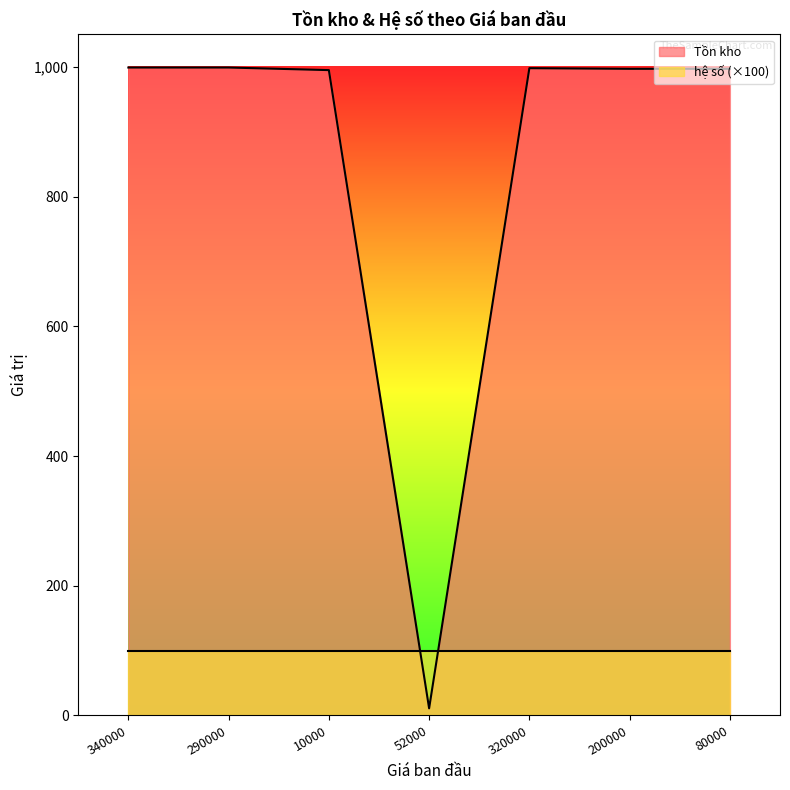

Which has a higher value, 52000 or 10000?

10000